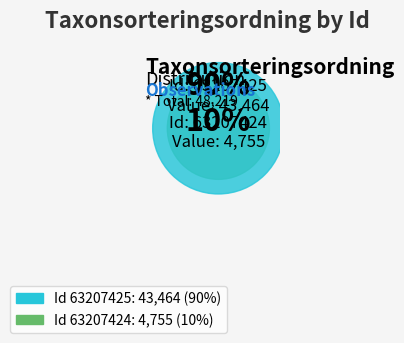

Is it true that 63207424 is 10% of the pie?

True